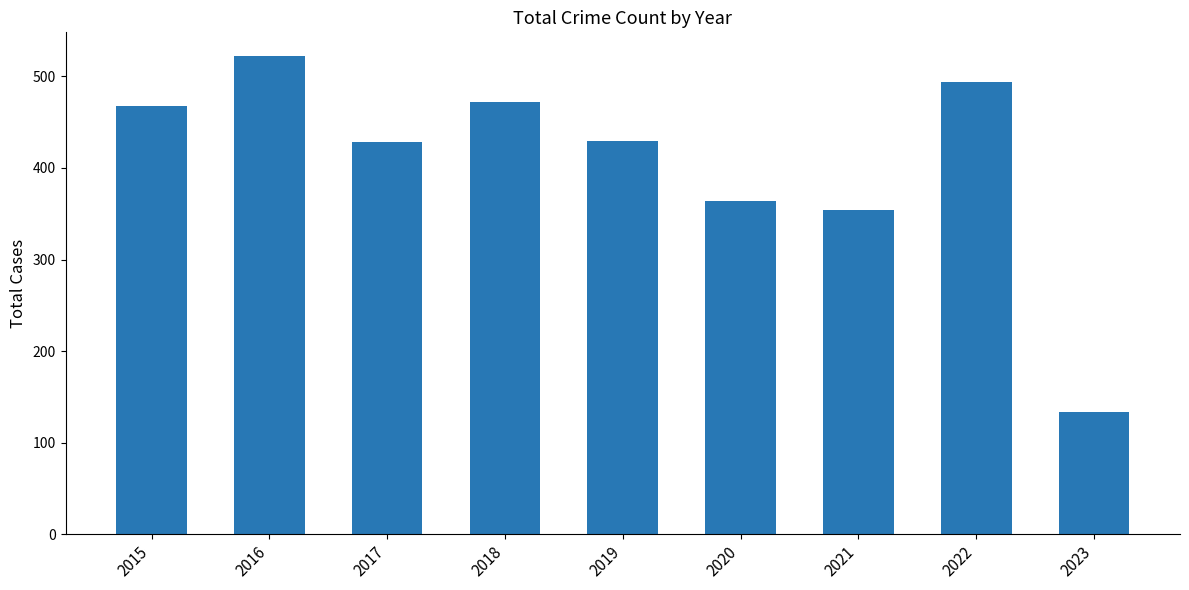

What is the value of the 5th bar from the left?

429